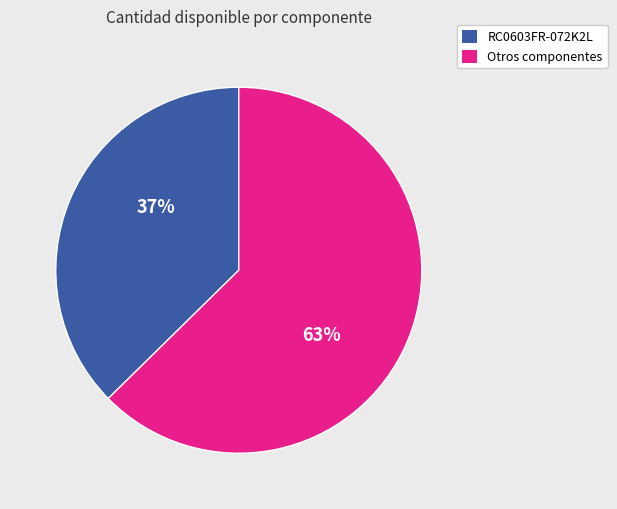

How many slices are in this pie chart?

2